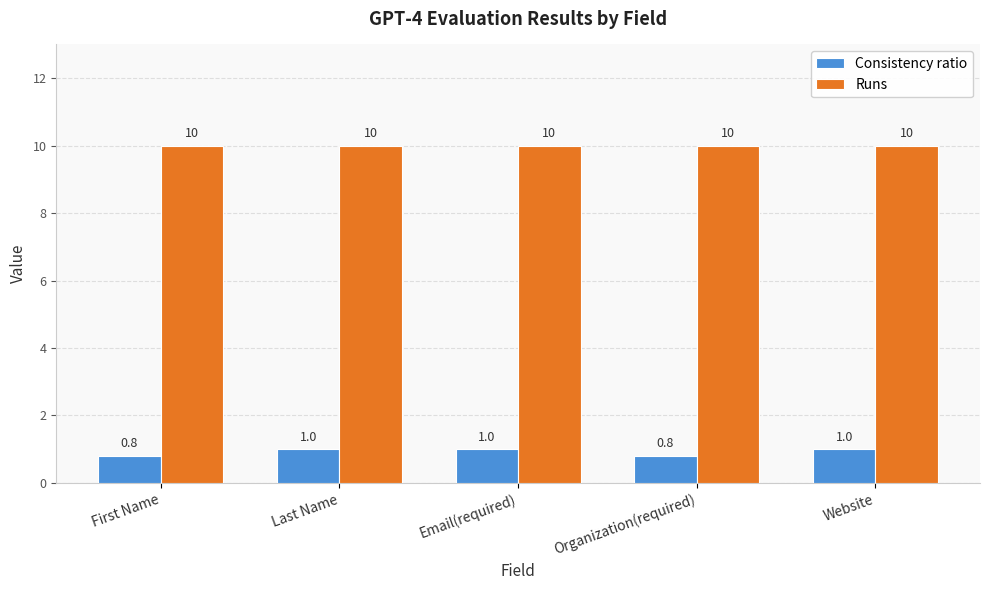

What is the sum of all Consistency ratio values?

4.6